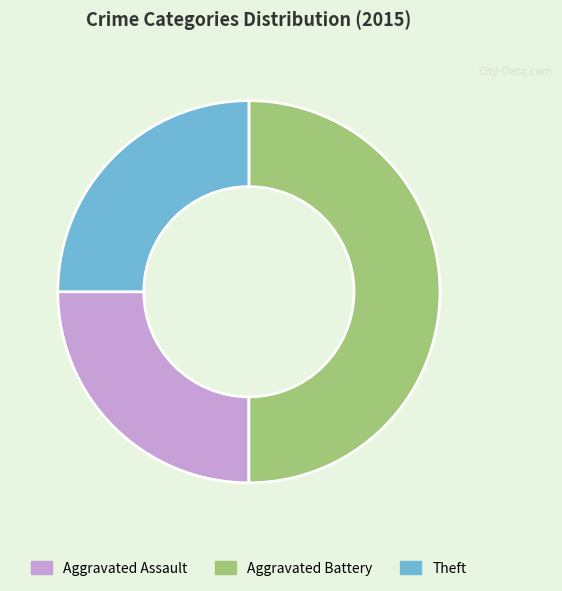

Does Theft account for over 50% of the chart?

No